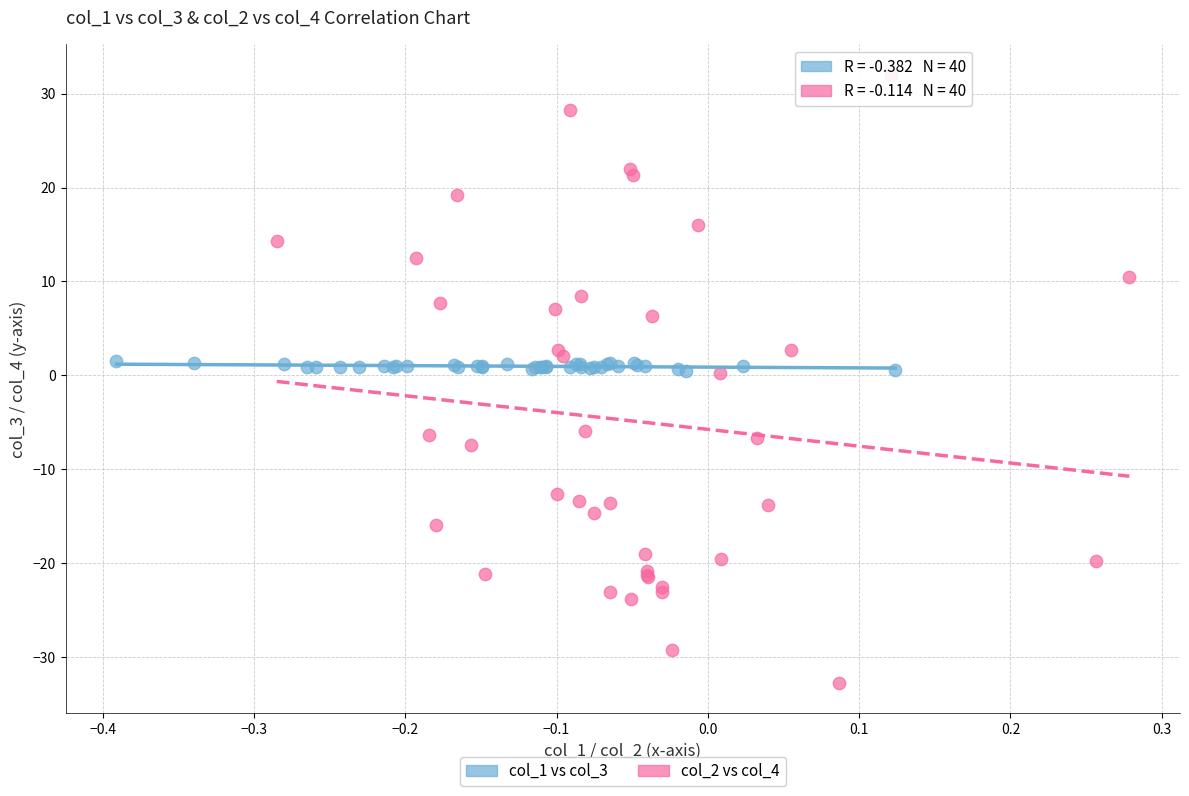

Which series reaches the minimum Y coordinate?

col_2 vs col_4